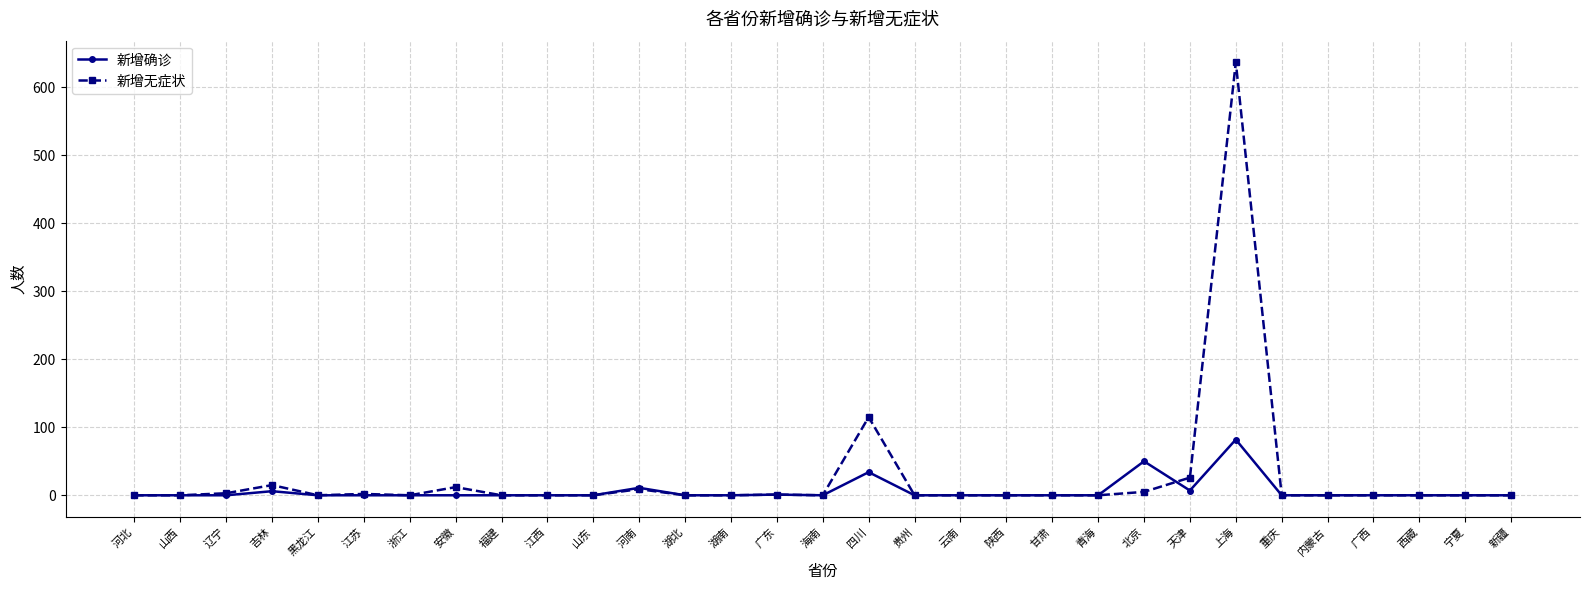

What position from the left is 江西?

10